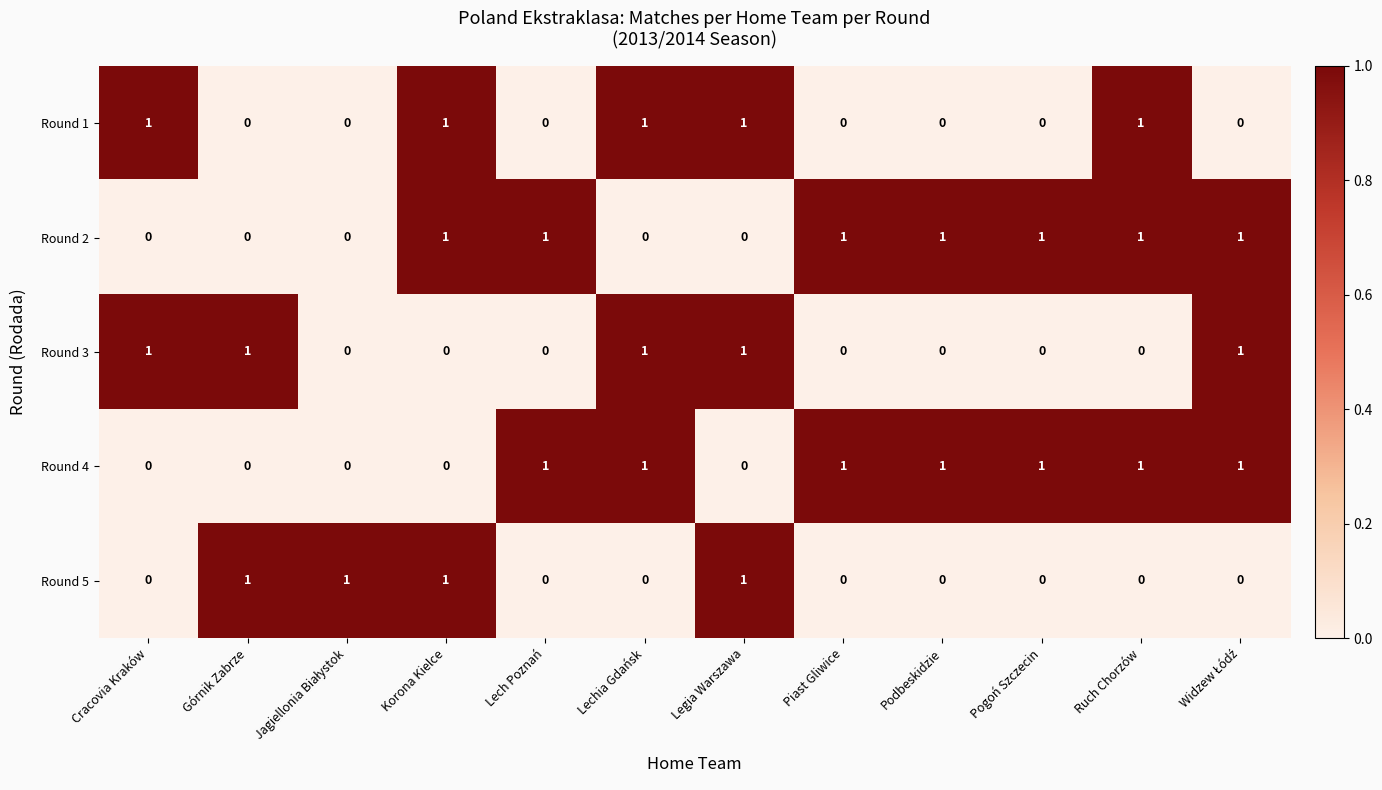

How many Round 2 values are between 0 and 1?

12